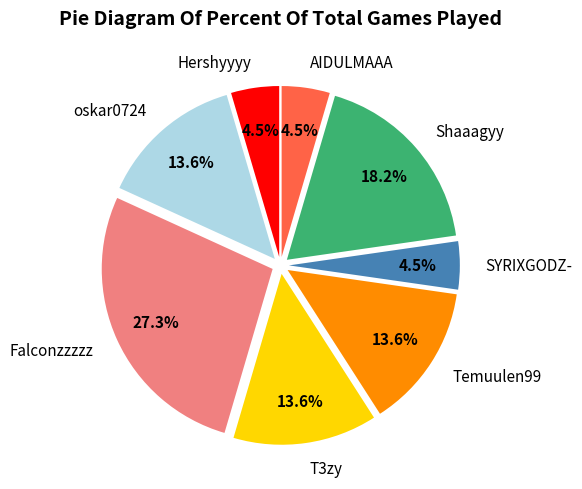

How many slices are in this pie chart?

8